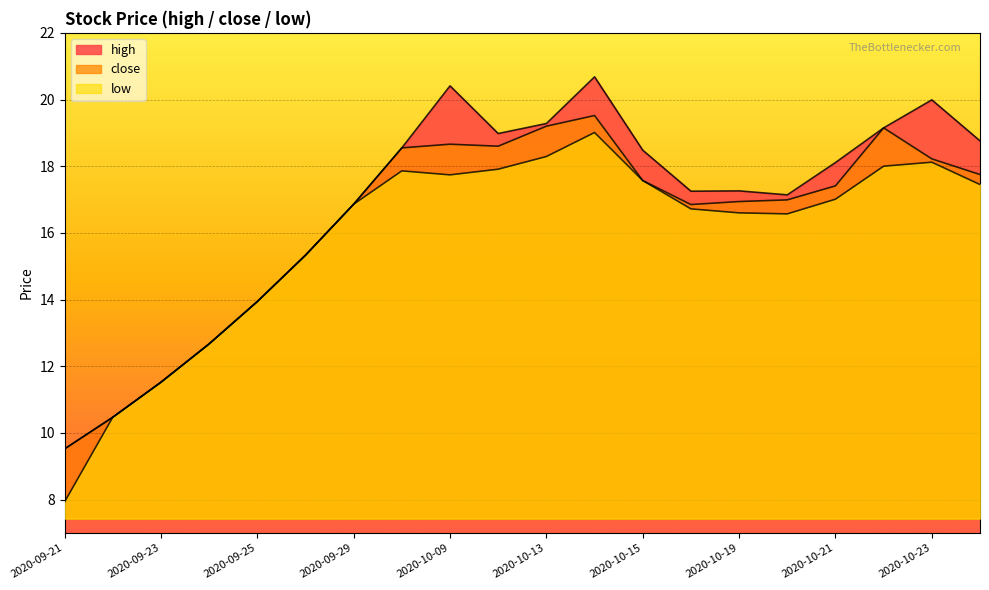

What is the sum of all high values?

334.4